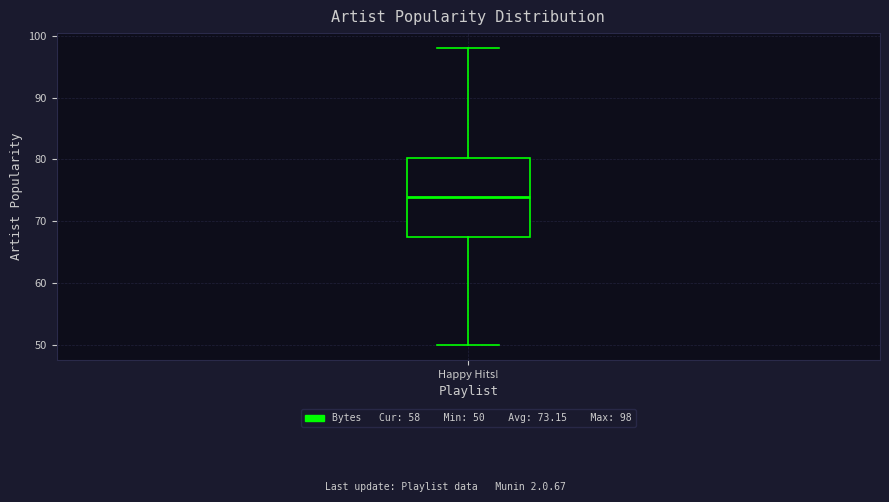

Where does the lower whisker of the box for Happy Hits! end on the y-axis? The values are not printed on the chart, so give them approximately, as read against the axis.

50